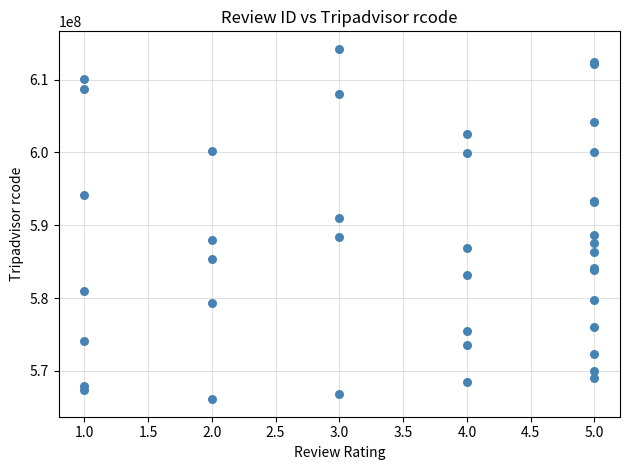

What Y value in the scatter plot is closest to 590166118?

590925695